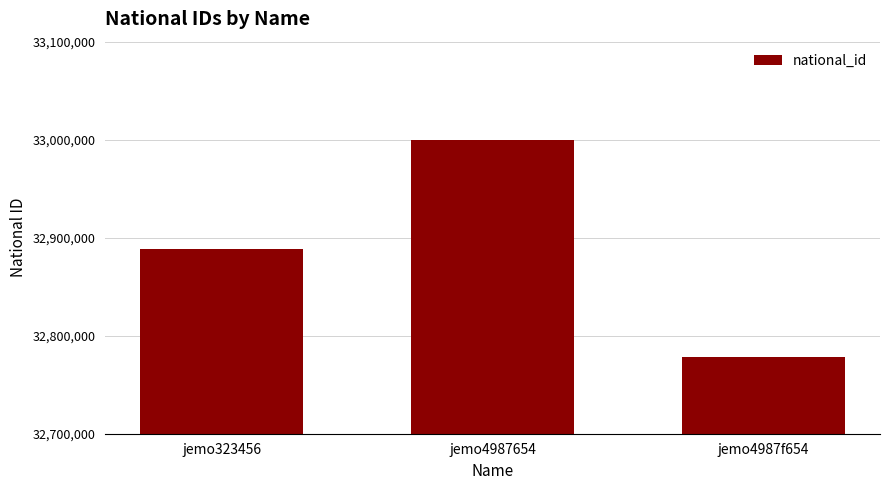

What is the change in value from jemo323456 to jemo4987f654?

-111111